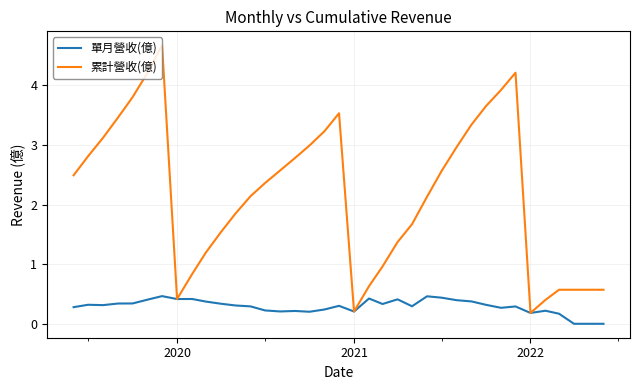

List the series in order of their overall mean, lowest first.

單月營收(億), 累計營收(億)